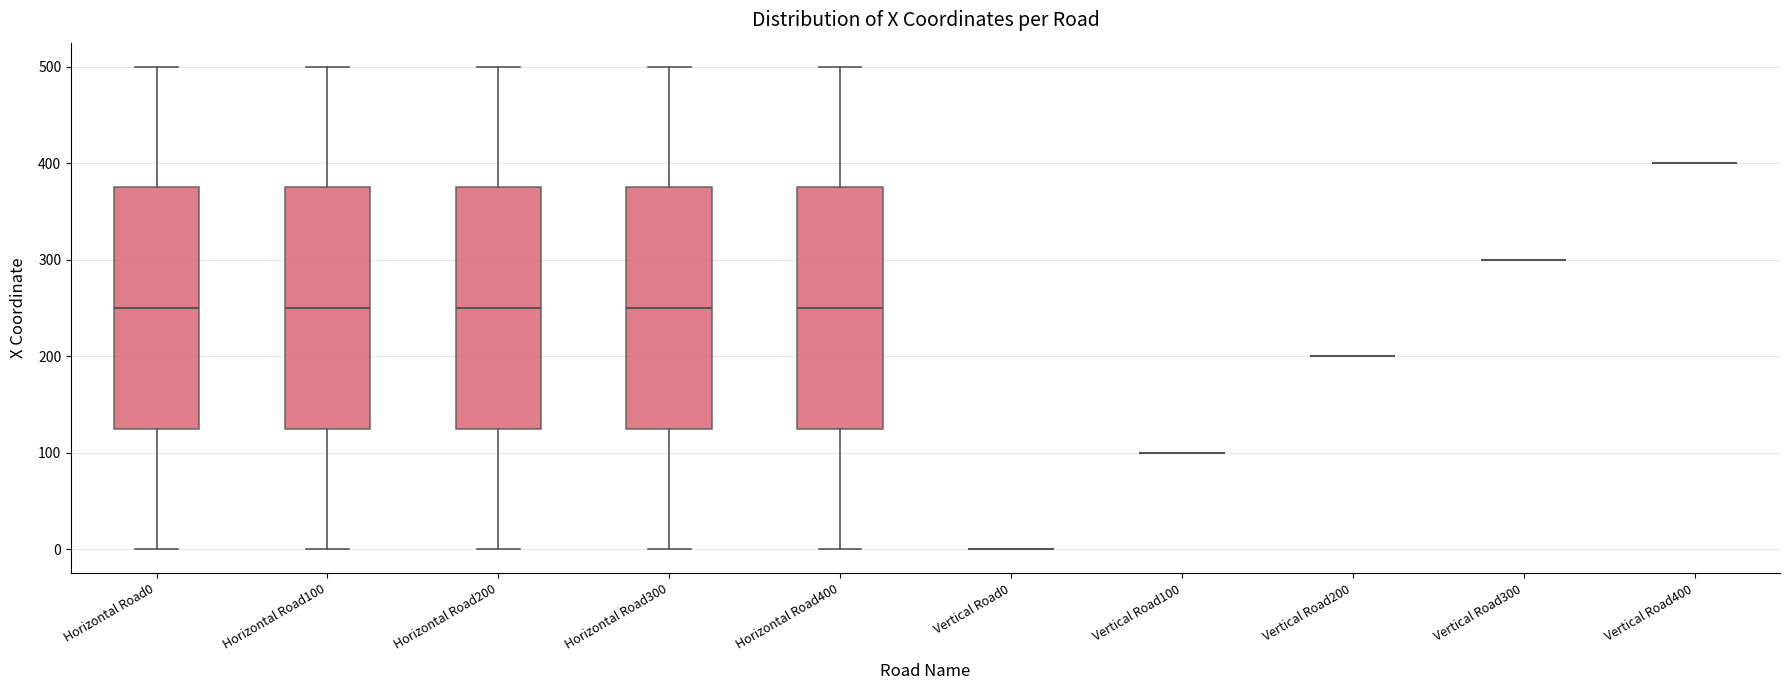

Reading left to right, read every box against the y-axis: the position of its median line, the range the box covers, and the ends of its whiskers. The values are not printed on the chart, so give them approximately, as read against the axis.

Horizontal Road0: median 250, box 130 to 380, whiskers 0 to 500
Horizontal Road100: median 250, box 130 to 380, whiskers 0 to 500
Horizontal Road200: median 250, box 130 to 380, whiskers 0 to 500
Horizontal Road300: median 250, box 130 to 380, whiskers 0 to 500
Horizontal Road400: median 250, box 130 to 380, whiskers 0 to 500
Vertical Road0: box collapsed to a line at 0, whiskers 0 to 0
Vertical Road100: box collapsed to a line at 100, whiskers 100 to 100
Vertical Road200: box collapsed to a line at 200, whiskers 200 to 200
Vertical Road300: box collapsed to a line at 300, whiskers 300 to 300
Vertical Road400: box collapsed to a line at 400, whiskers 400 to 400